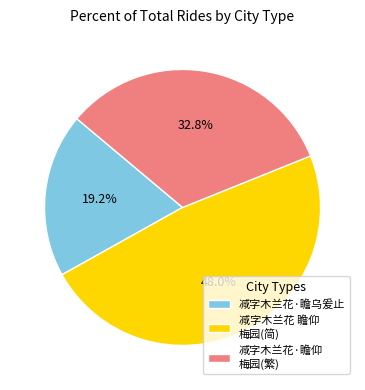

Which category has the smallest portion of the pie?

减字木兰花·瞻乌爰止